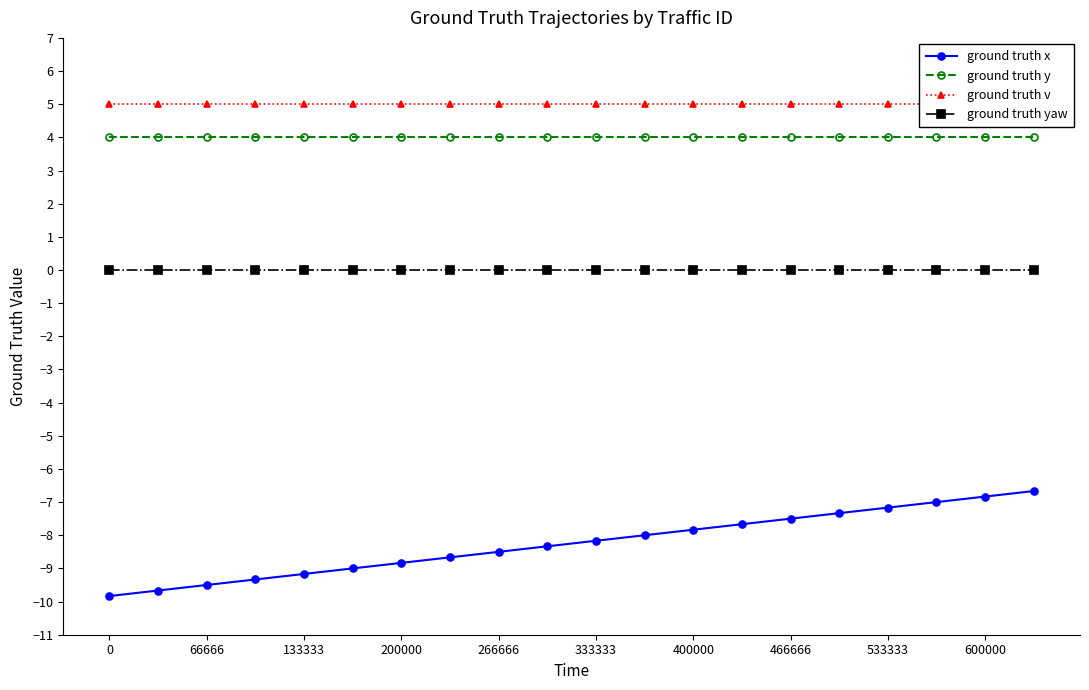

Reading left to right, transcribe all the data shown in this chart.

ground truth x: -9.8	-9.7	-9.5	-9.3	-9.2	-9.0	-8.8	-8.7	-8.5	-8.3	-8.2	-8.0	-7.8	-7.7	-7.5	-7.3	-7.2	-7.0	-6.8	-6.7
ground truth y: 4.0	4.0	4.0	4.0	4.0	4.0	4.0	4.0	4.0	4.0	4.0	4.0	4.0	4.0	4.0	4.0	4.0	4.0	4.0	4.0
ground truth v: 5.0	5.0	5.0	5.0	5.0	5.0	5.0	5.0	5.0	5.0	5.0	5.0	5.0	5.0	5.0	5.0	5.0	5.0	5.0	5.0
ground truth yaw: 0.0	0.0	0.0	0.0	0.0	0.0	0.0	0.0	0.0	0.0	0.0	0.0	0.0	0.0	0.0	0.0	0.0	0.0	0.0	0.0